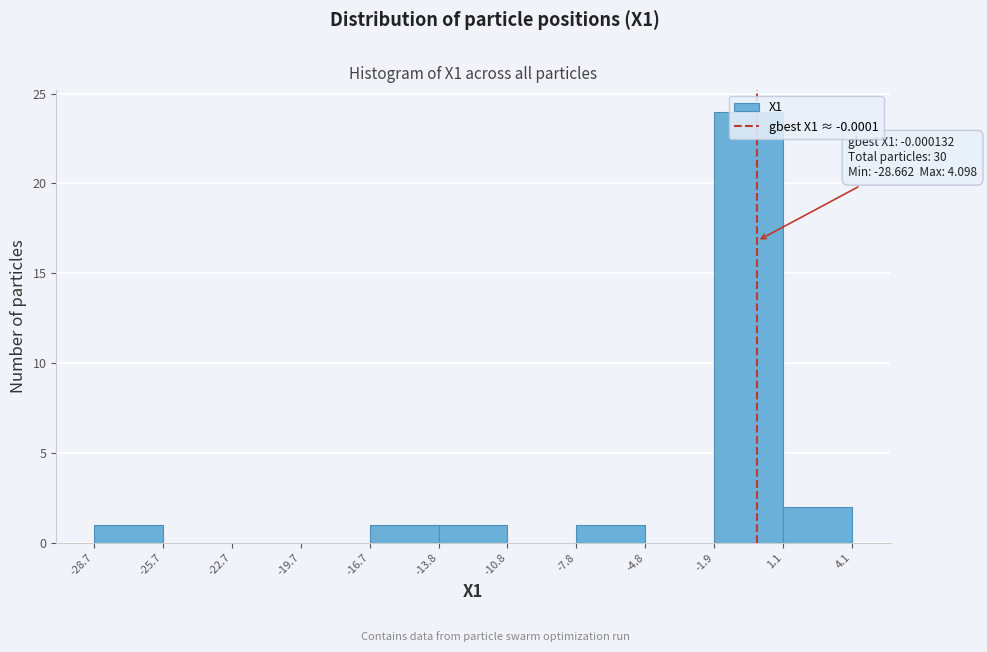

Which range on the x-axis has the tallest bar?

-1.9 to 1.1